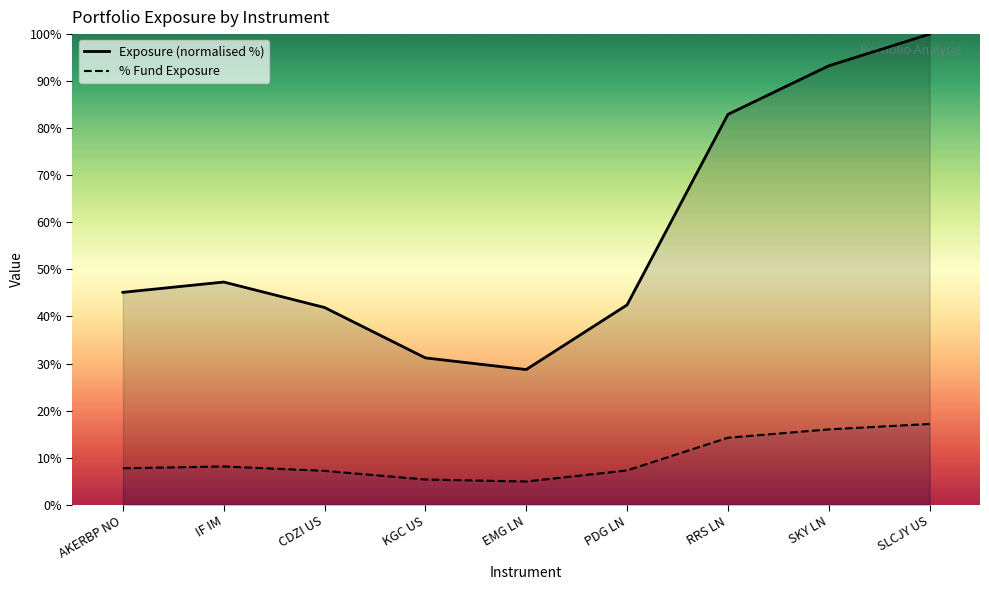

Which has a higher value, EMG LN or AKERBP NO?

AKERBP NO